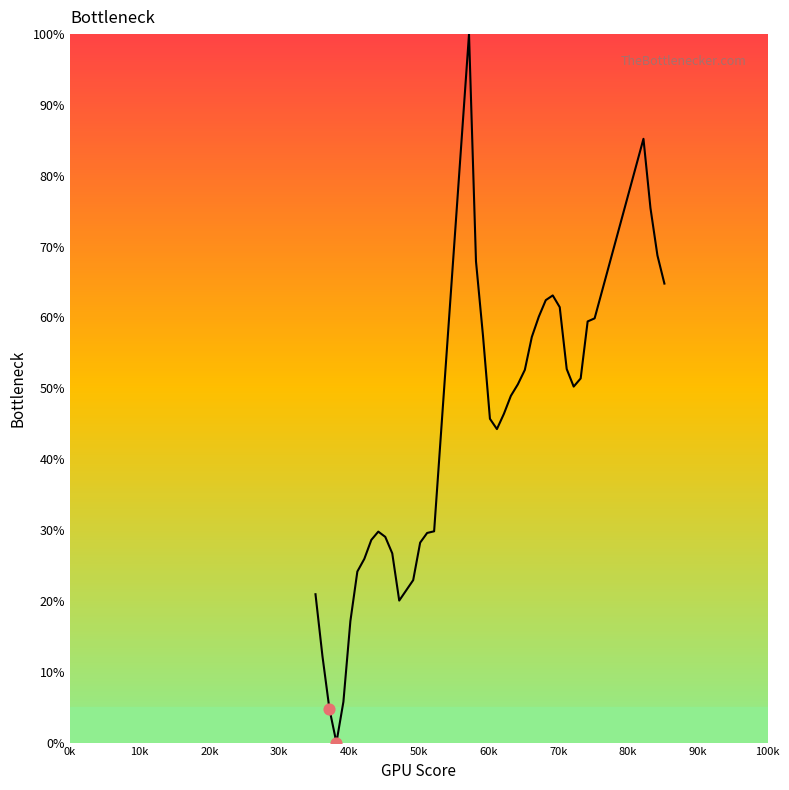

What is the difference between the maximum and minimum values?

100.0